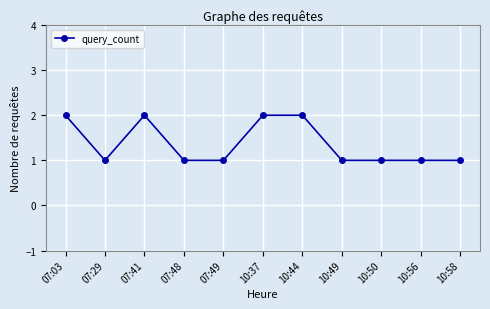

How many lines are shown in the chart?

1